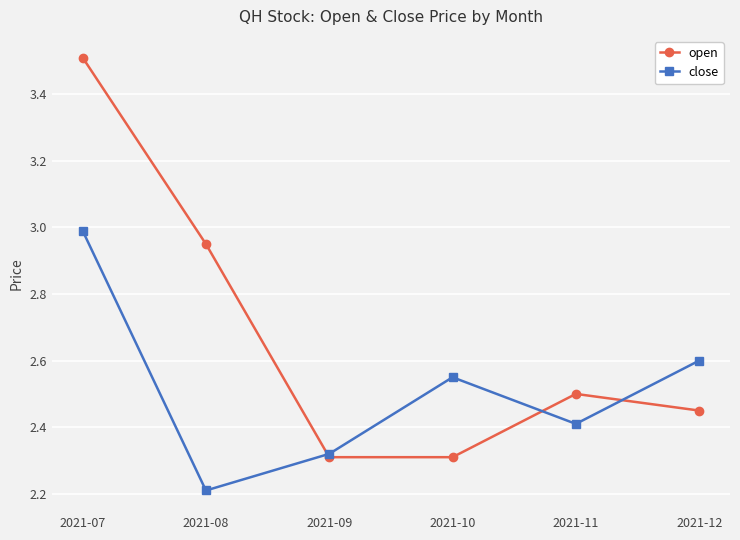

At which category does close reach its first local valley?

2021-08